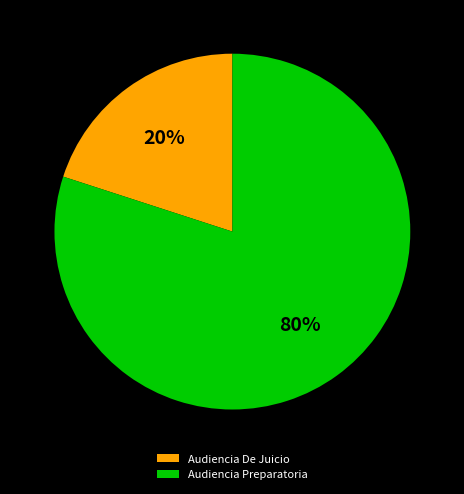

To the nearest percent, what is the difference between the Audiencia Preparatoria and Audiencia De Juicio slice percentages?

60%